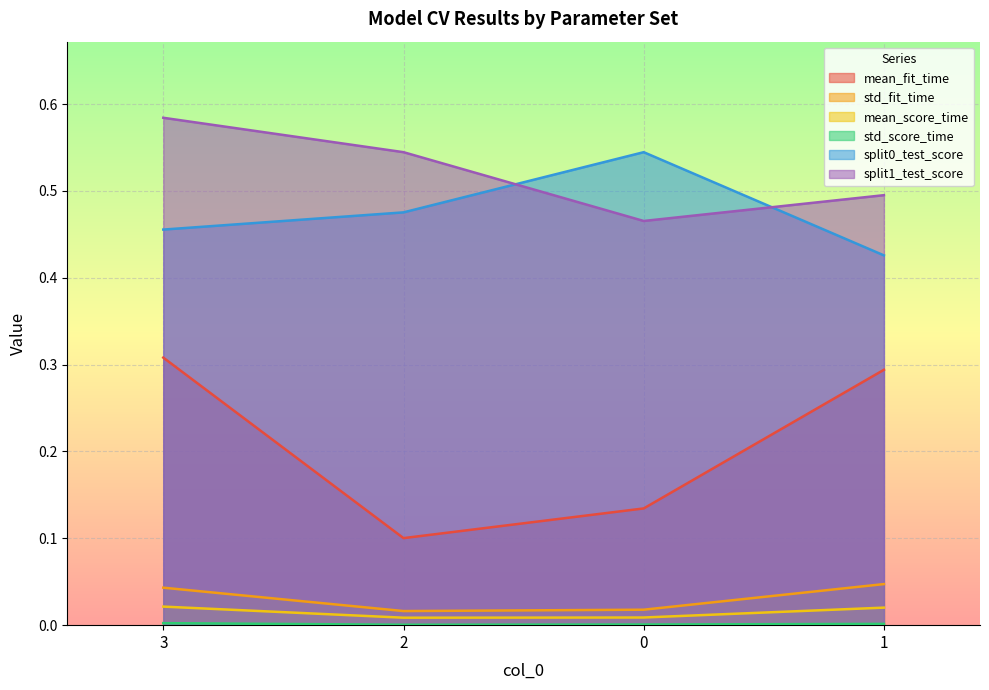

True or false: split0_test_score has more than 1 interior local peaks.

False